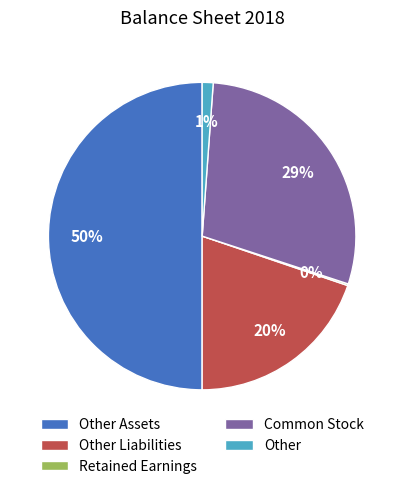

Is Other Liabilities the majority of the pie?

No